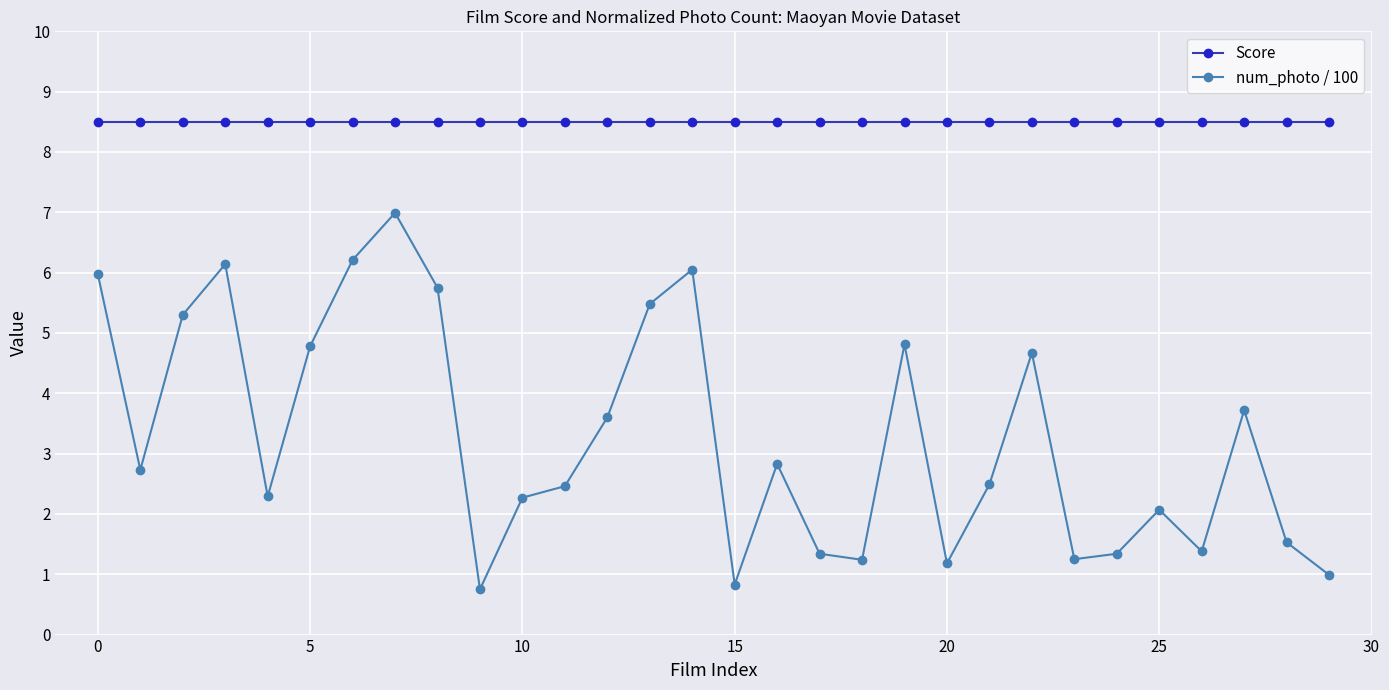

What is the value of the Score point at the 3rd from the left?

8.5